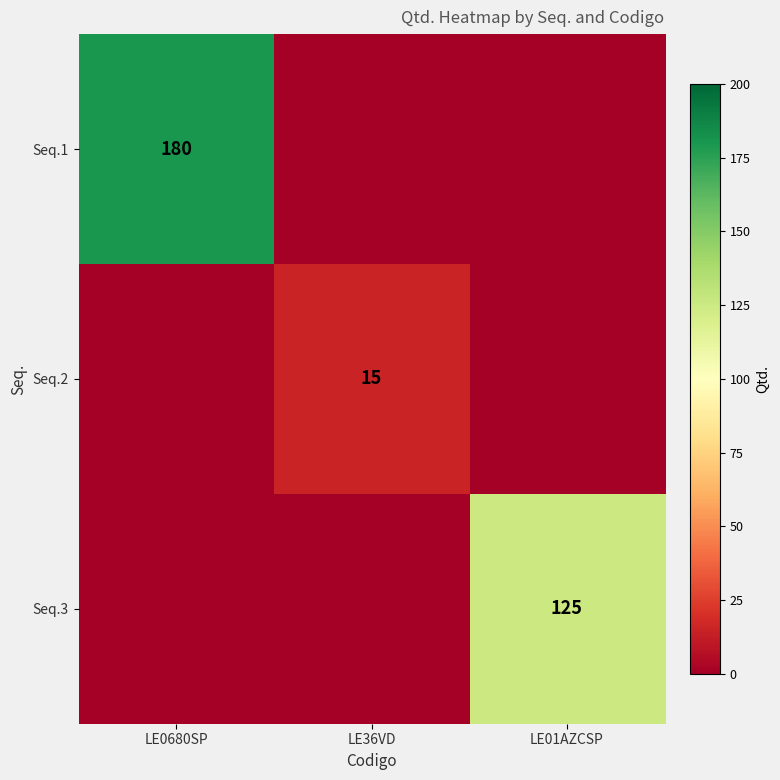

True or false: Seq.3 has a value of 125 at LE01AZCSP.

True